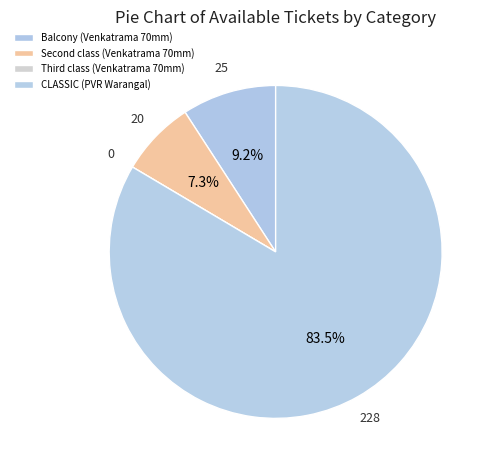

What is the smallest slice in the pie chart?

Third class (Venkatrama 70mm)